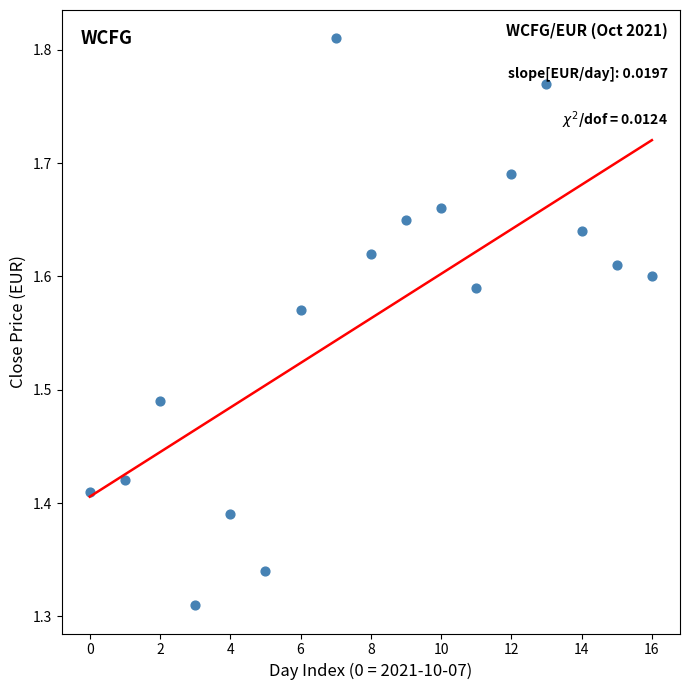

What is the range of Y values (max minus min)?

0.5